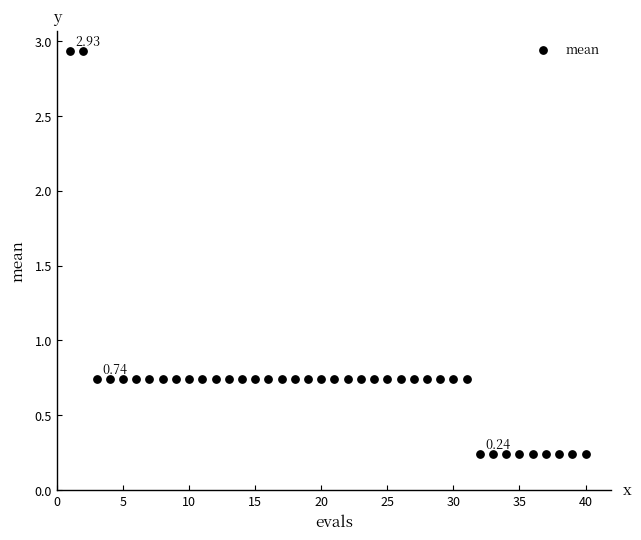

What is the range of X values (max minus min)?

39.0